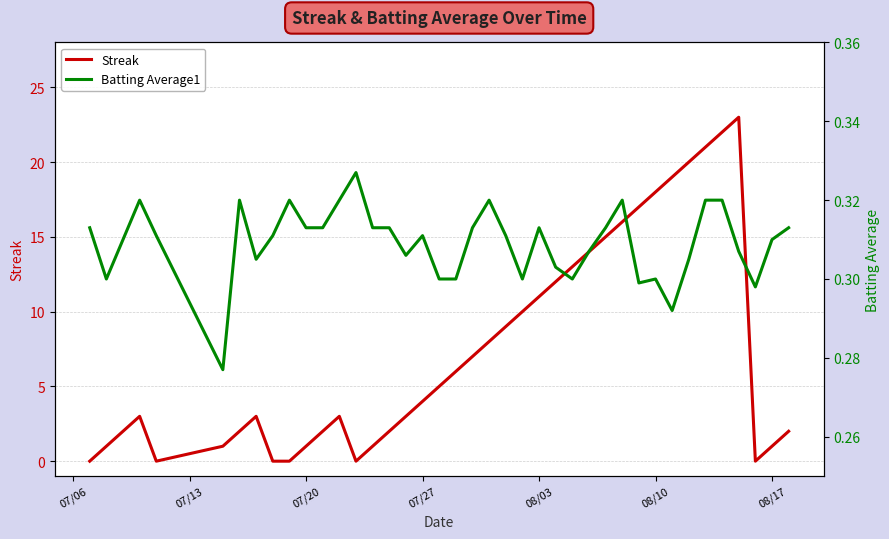

At 07/20, list the series in order from largest to smallest.

Streak, Batting Average1